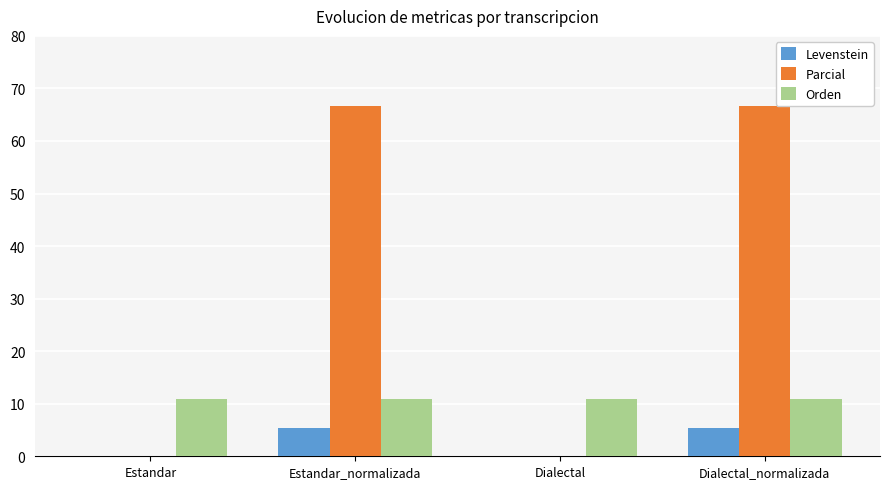

Is the value of Orden at Dialectal greater than the value of Parcial at Dialectal_normalizada?

No